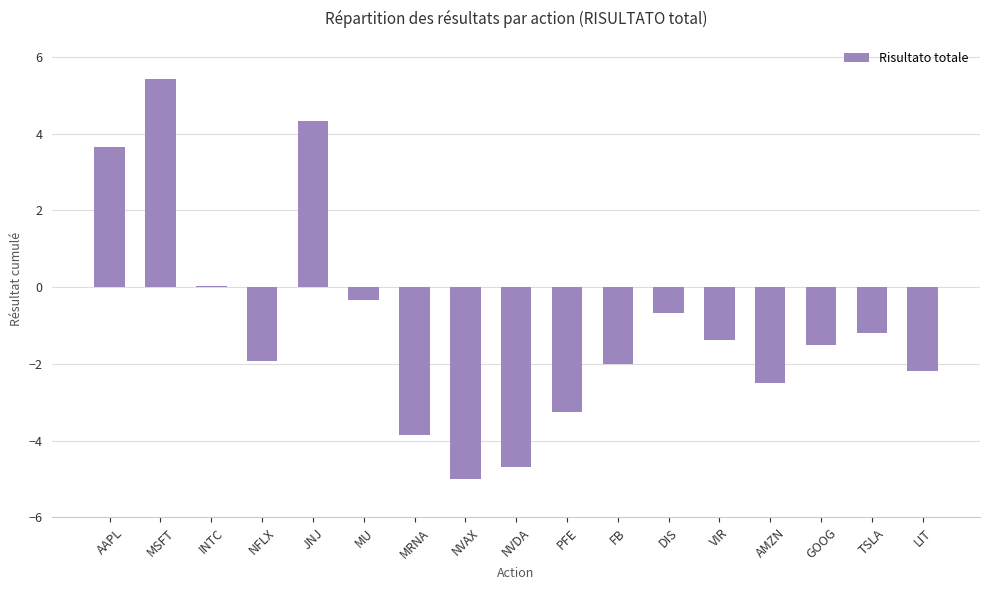

What is the sum of the values at AMZN and MSFT?

2.9